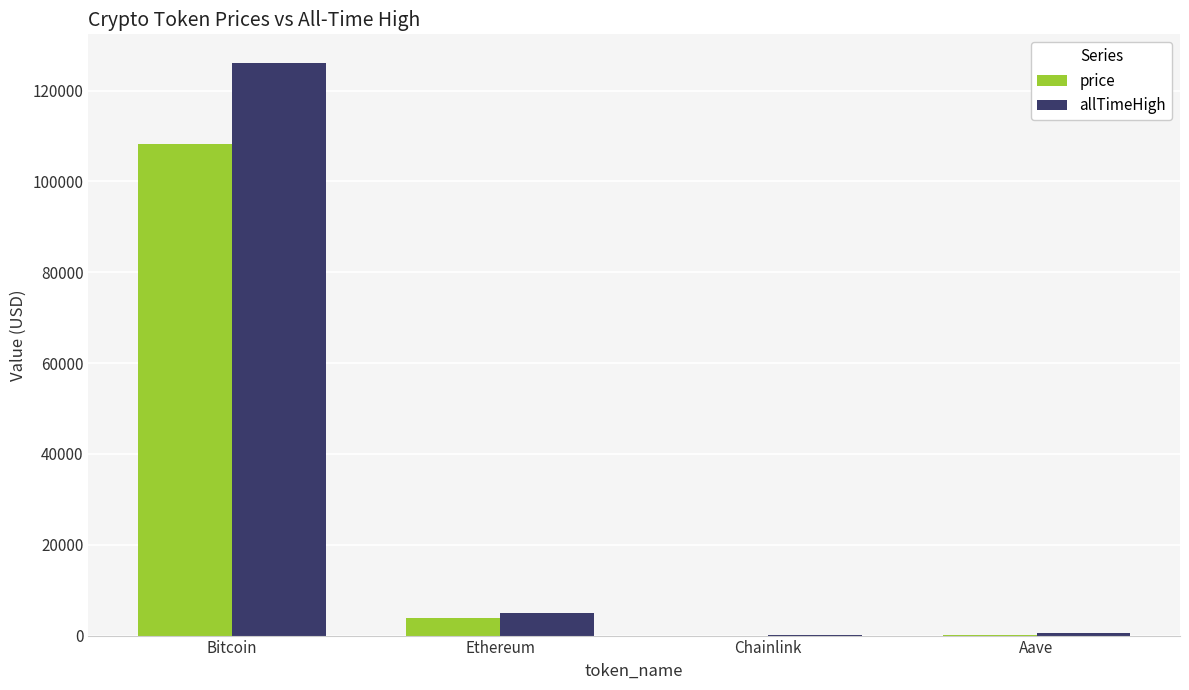

At which label does allTimeHigh reach its peak?

Bitcoin